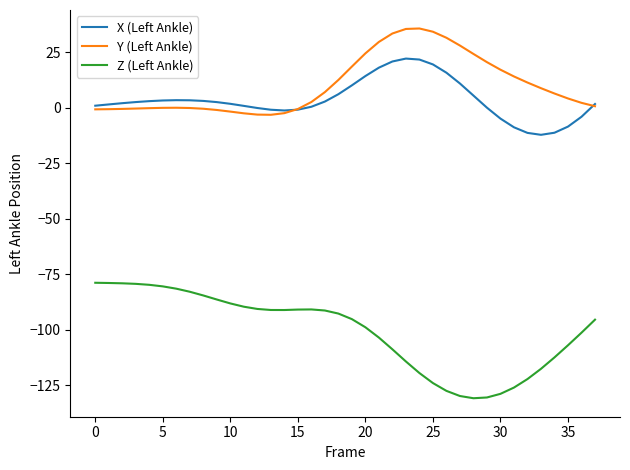

Rank the series by their maximum value, from lowest to highest.

Z (Left Ankle), X (Left Ankle), Y (Left Ankle)